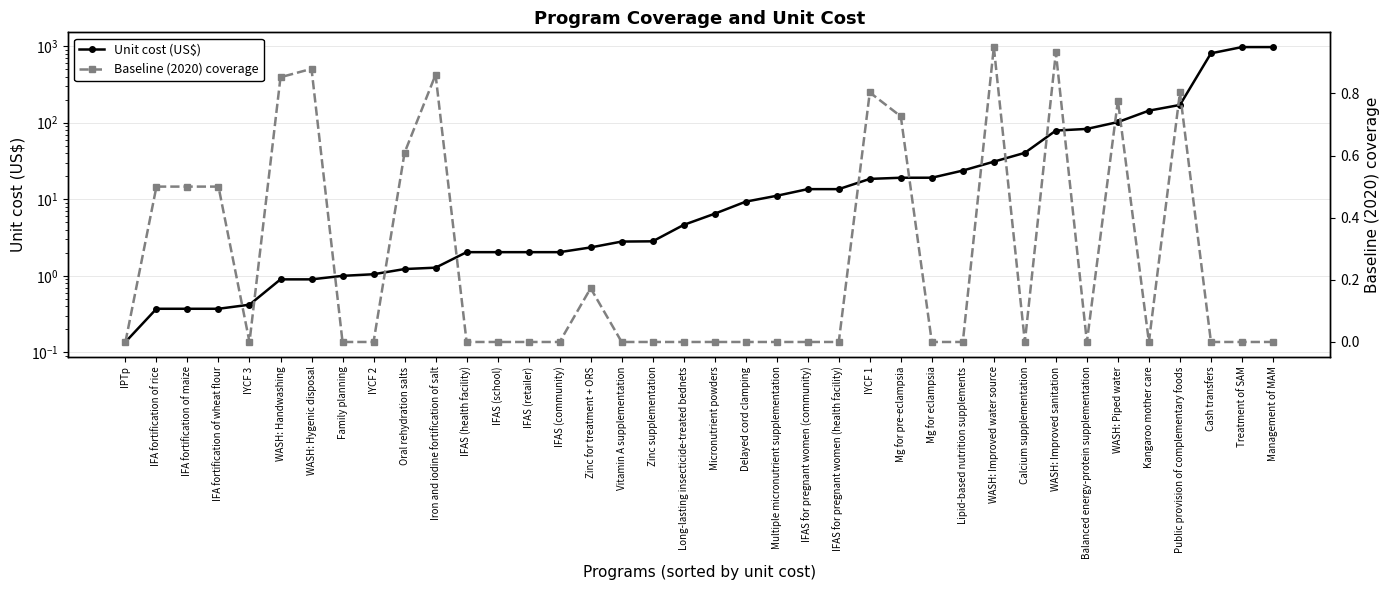

Is the value of Unit cost (US$) at Kangaroo mother care greater than the value of Baseline (2020) coverage at IFAS (community)?

Yes